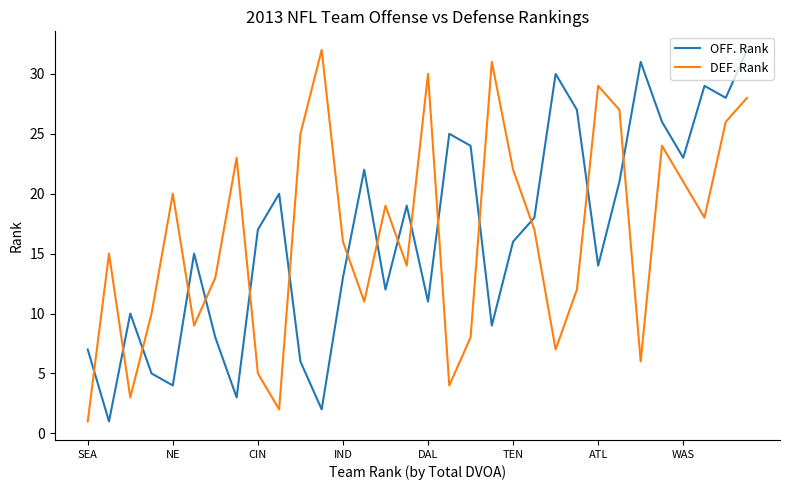

What is the difference between the maximum and minimum values in the OFF. Rank series?

31